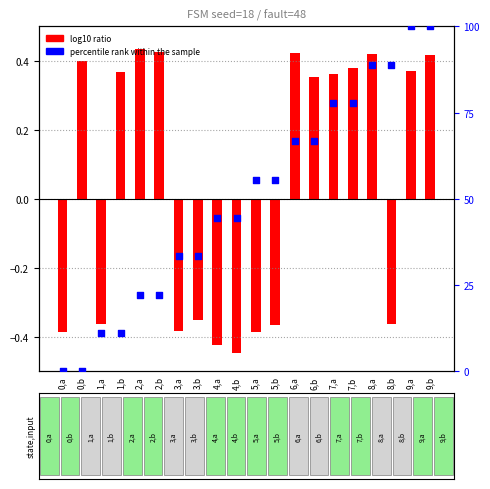

Which has a higher value, 5,b or 4,a?

5,b